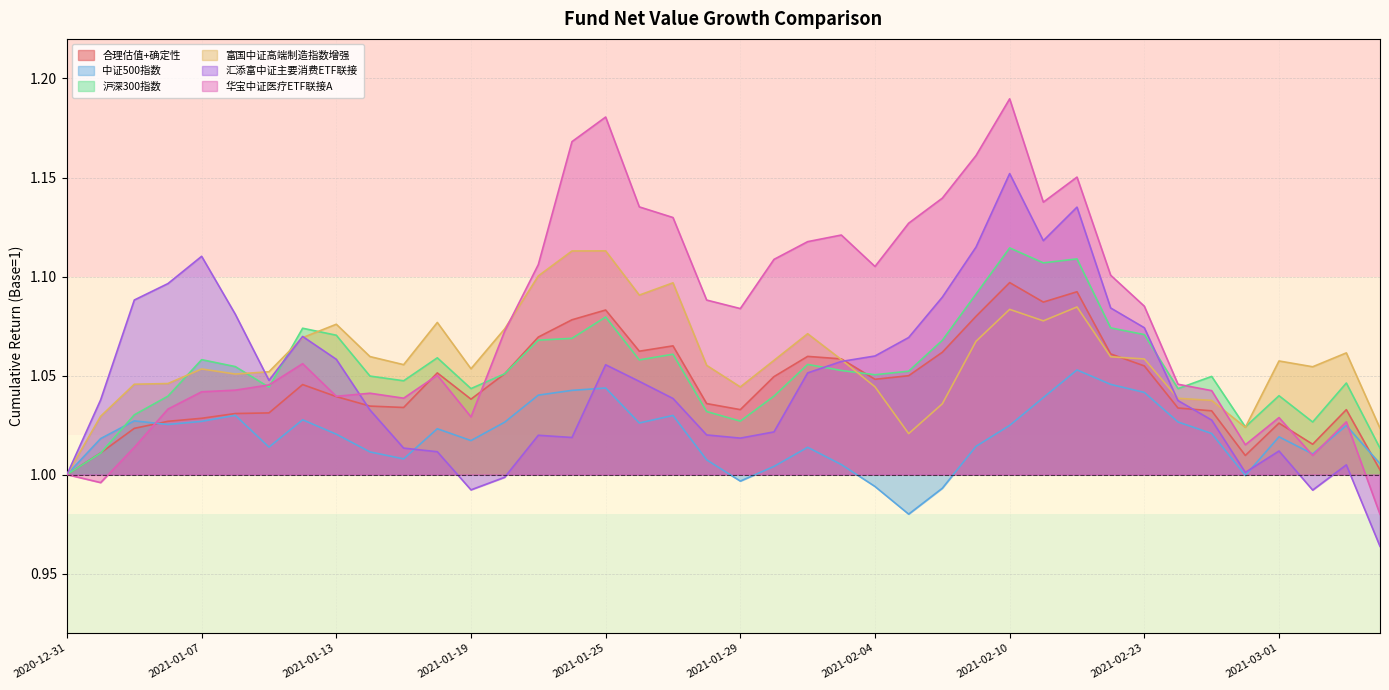

The 汇添富中证主要消费ETF联接 series shows 0.2 at 2021-03-01. True or false?

False